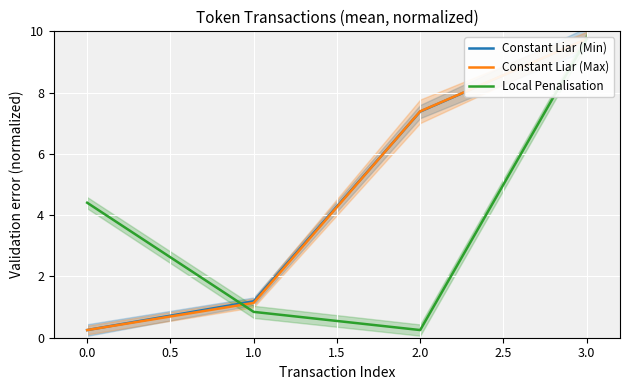

What are all the series names shown in the legend?

Constant Liar (Min), Constant Liar (Max), Local Penalisation